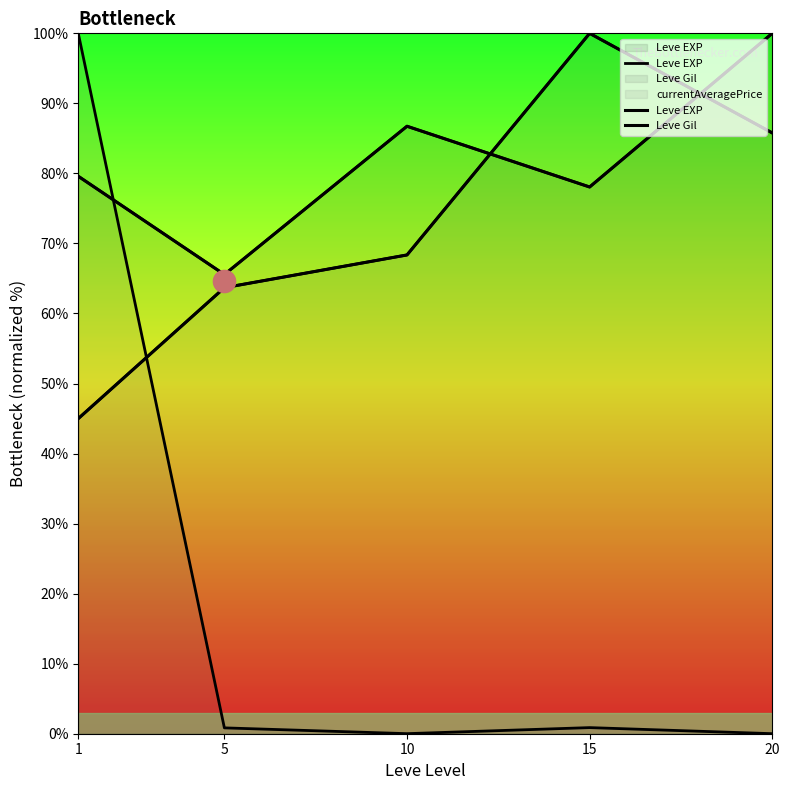

At which label does Leve EXP first exceed 79?

1